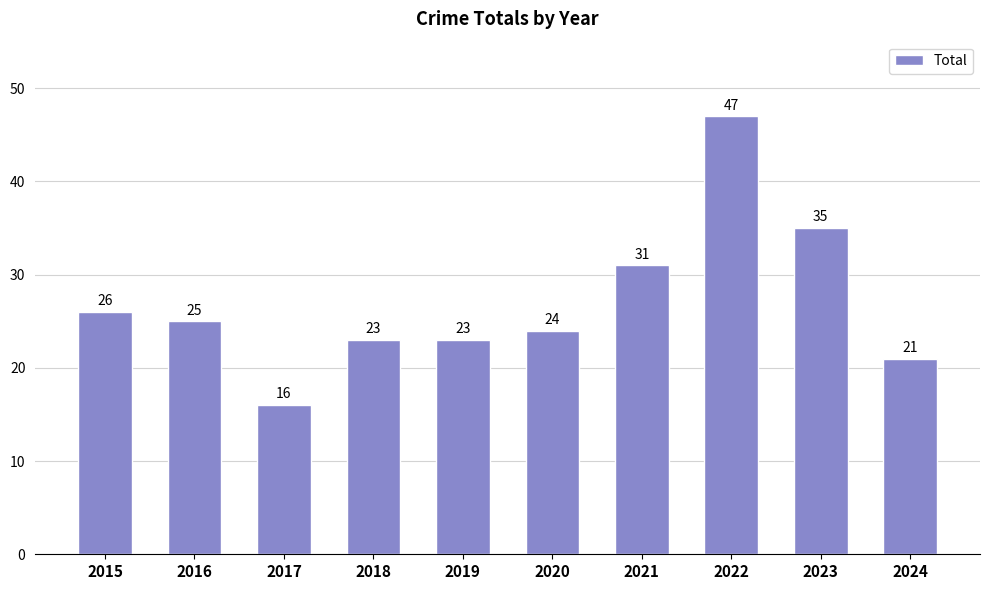

Approximately how many times larger is the value at 2017 compared to 2023?

0.5